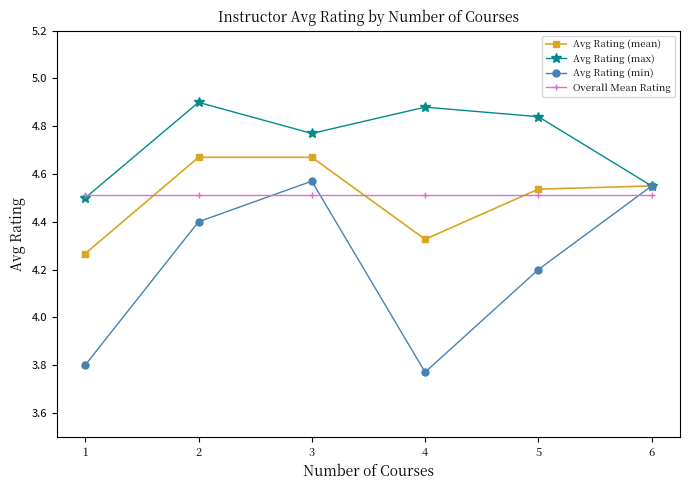

True or false: Avg Rating (min) has more than 0 points higher than both neighbors.

True